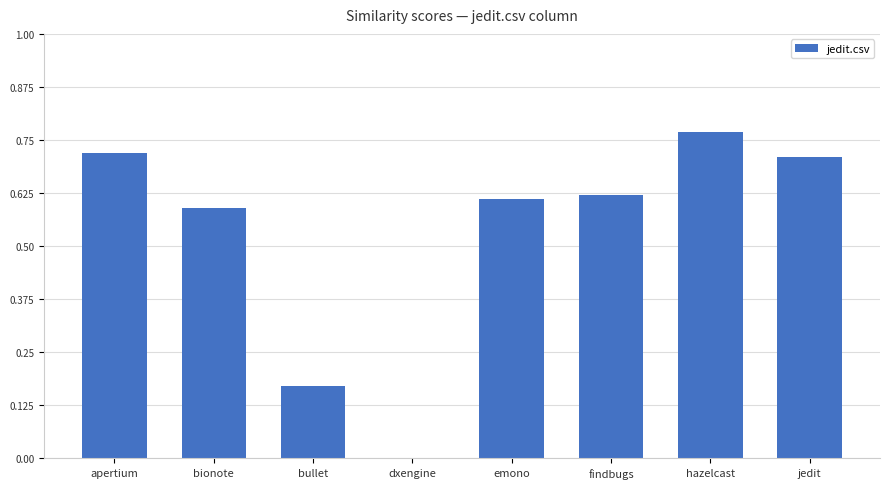

The chart shows a value of 0.2 at bionote. True or false?

False